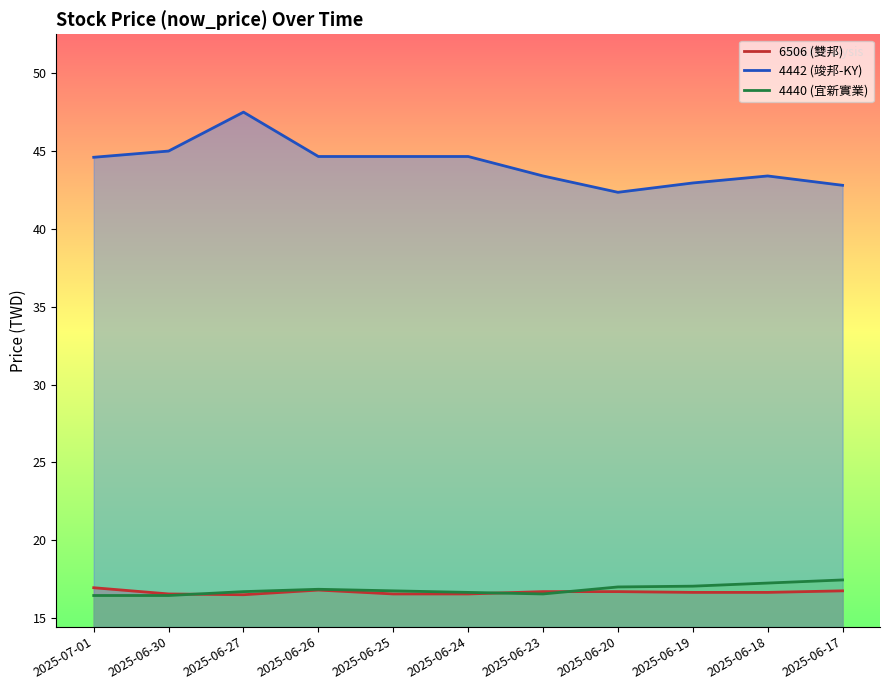

What is the label of the 3rd point from the left?

2025-06-27